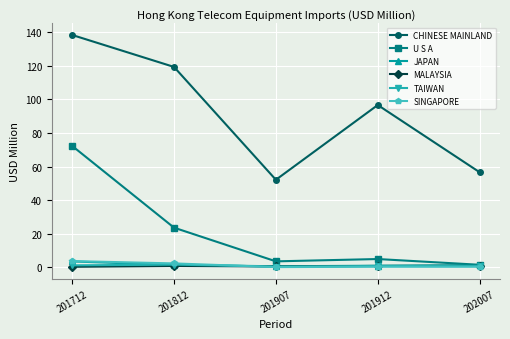

Which category has the highest value in the CHINESE MAINLAND series?

201712